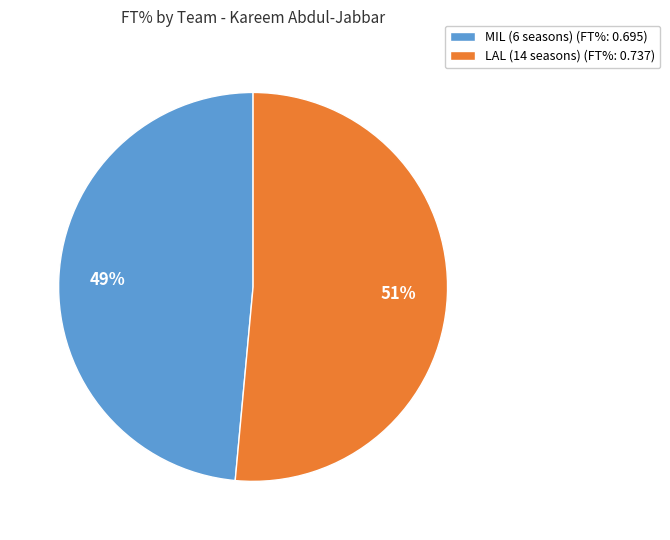

Rank the categories by value from lowest to highest.

MIL (6 seasons), LAL (14 seasons)